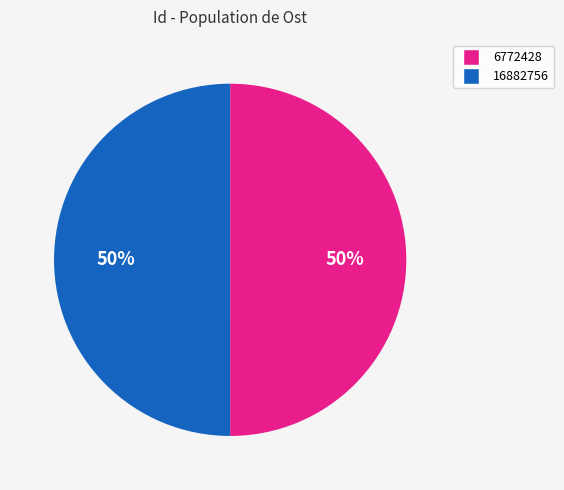

To the nearest percent, what percentage of the pie is 6772428?

50%